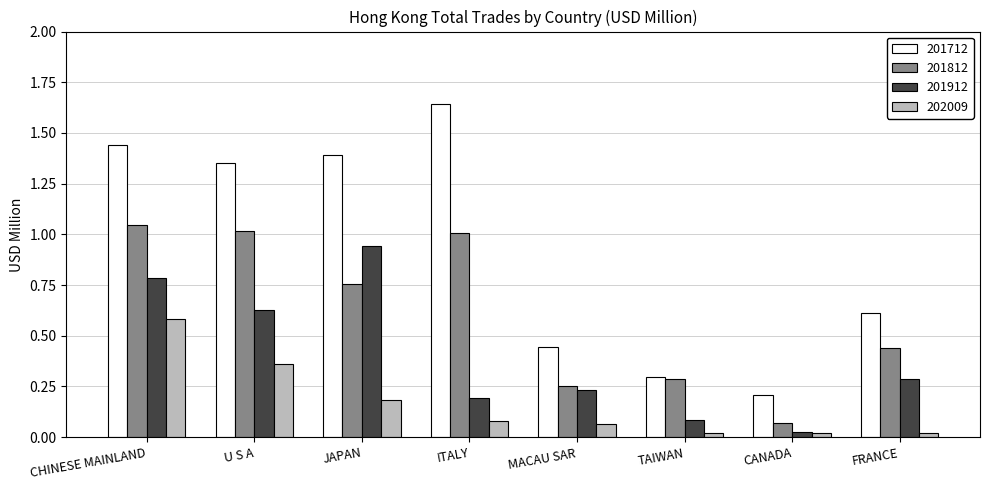

At which label does 201712 reach its peak?

ITALY